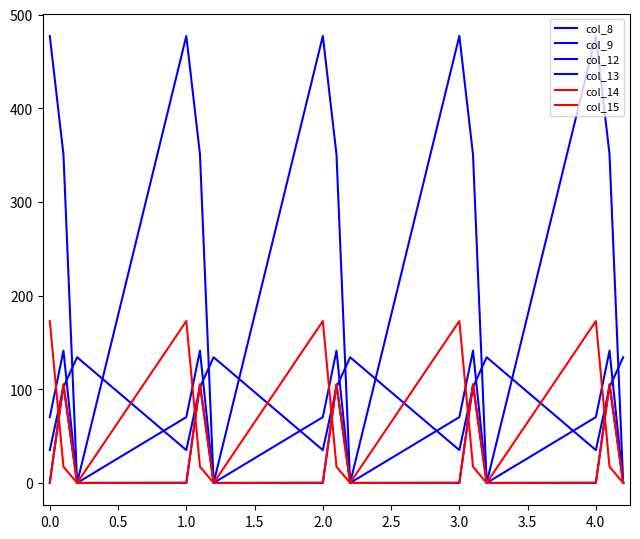

How many times do col_12 and col_8 cross each other?

9